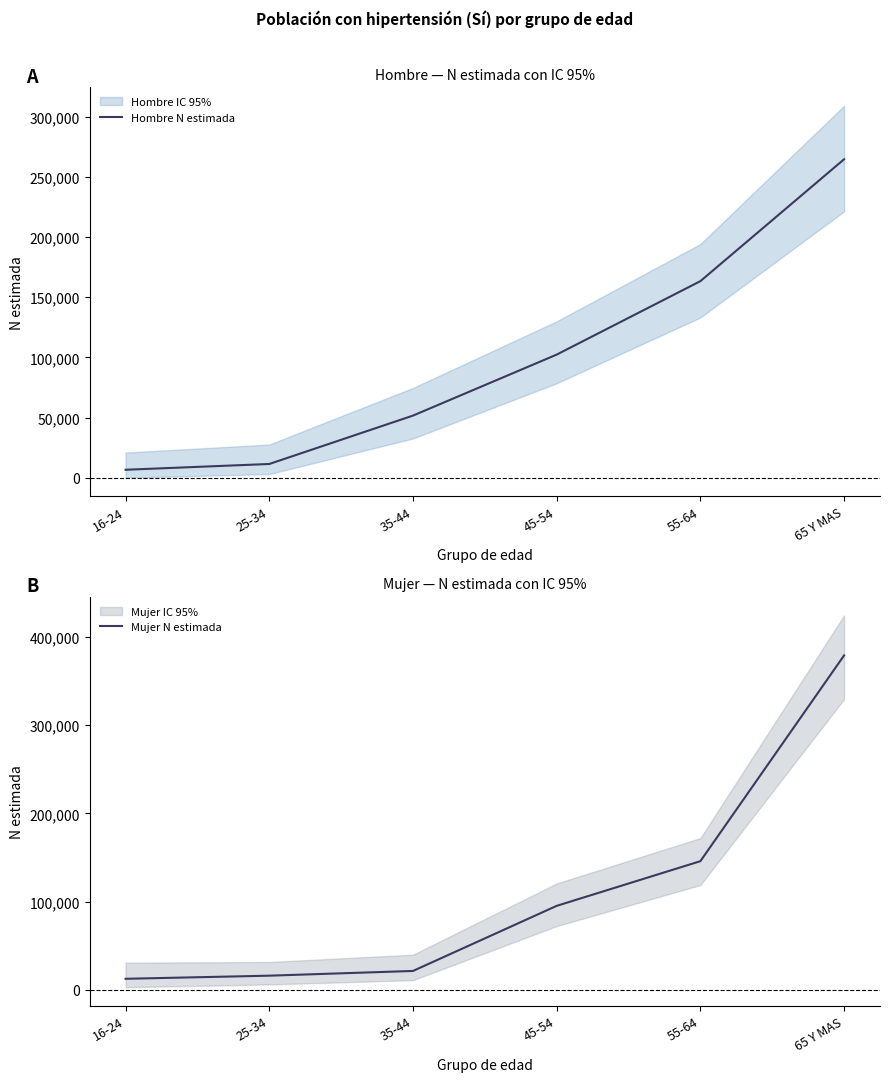

True or false: Hombre N estimada has more than 0 points higher than both neighbors.

False